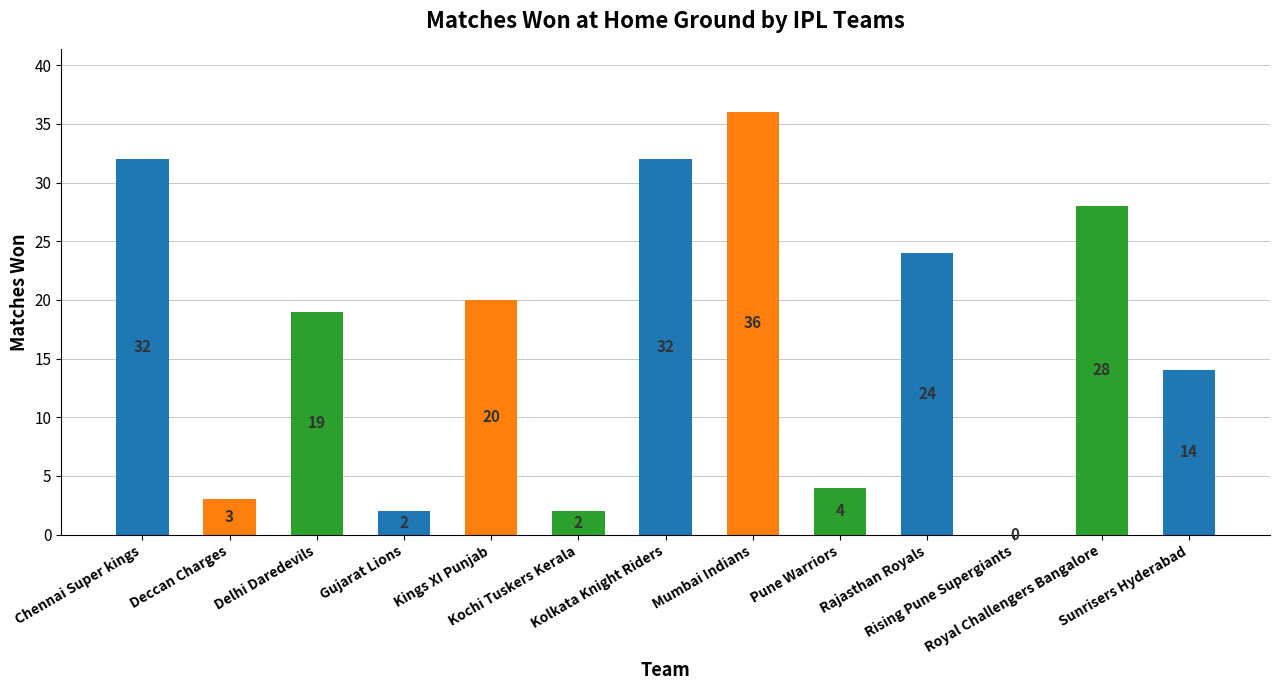

Reading right to left, extract all data points from this chart.

Sunrisers Hyderabad=14	Royal Challengers Bangalore=28	Rising Pune Supergiants=0	Rajasthan Royals=24	Pune Warriors=4	Mumbai Indians=36	Kolkata Knight Riders=32	Kochi Tuskers Kerala=2	Kings XI Punjab=20	Gujarat Lions=2	Delhi Daredevils=19	Deccan Charges=3	Chennai Super kings=32